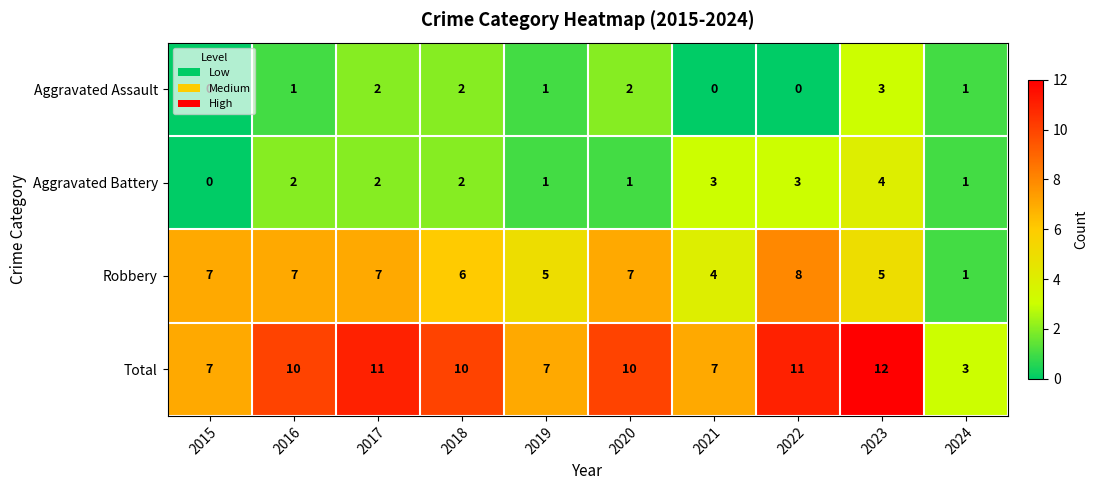

At which category is the sum across all series the highest?

2023